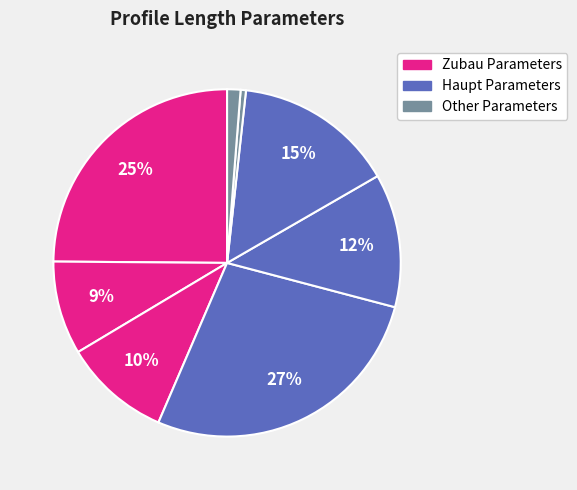

Count the number of slices in the pie.

8